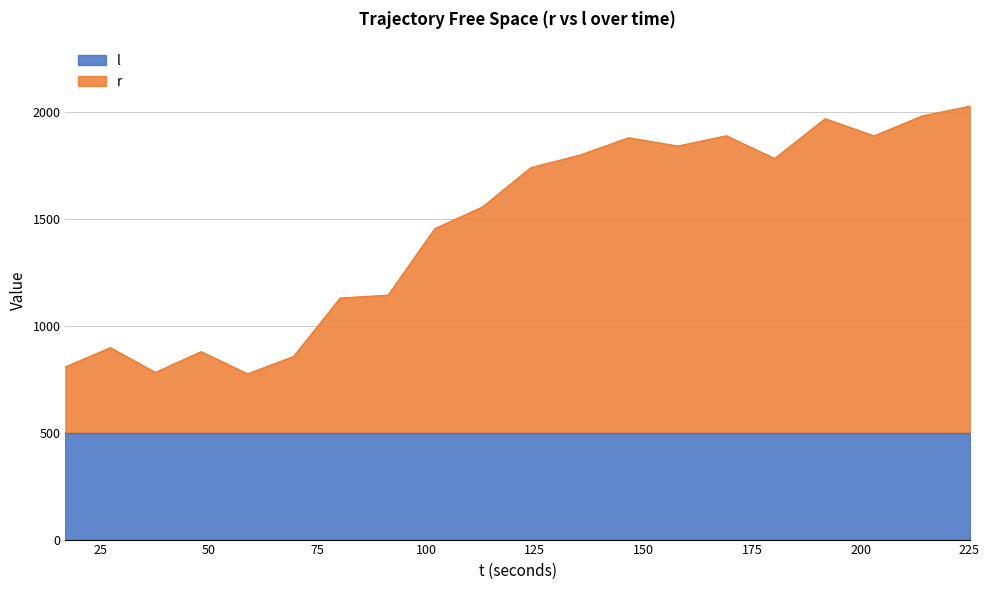

At which category does the data reach its first local peak?

27.346284